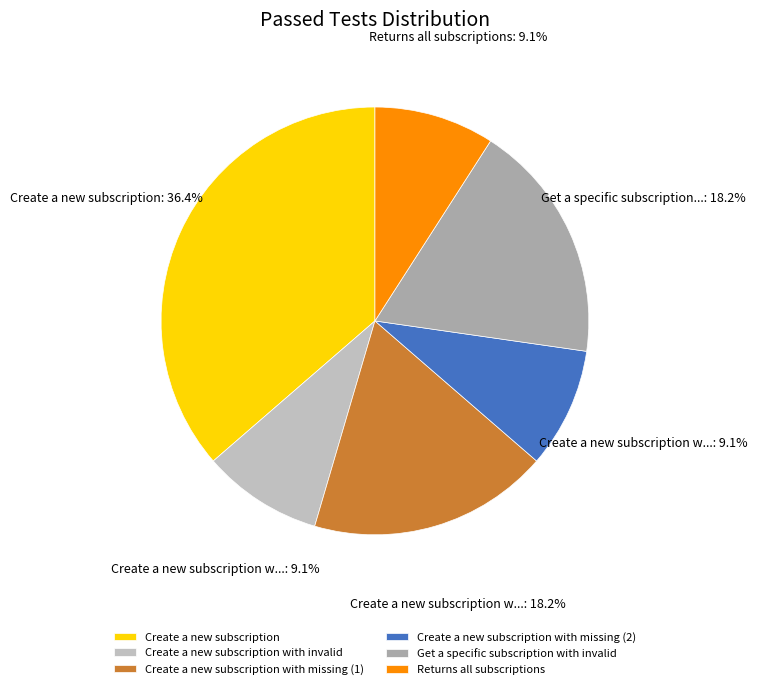

How many segments does this pie chart have?

6